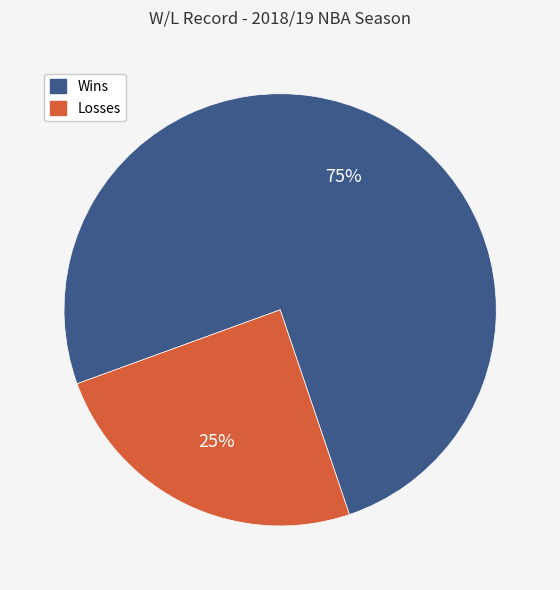

Which category has the smallest portion of the pie?

Losses